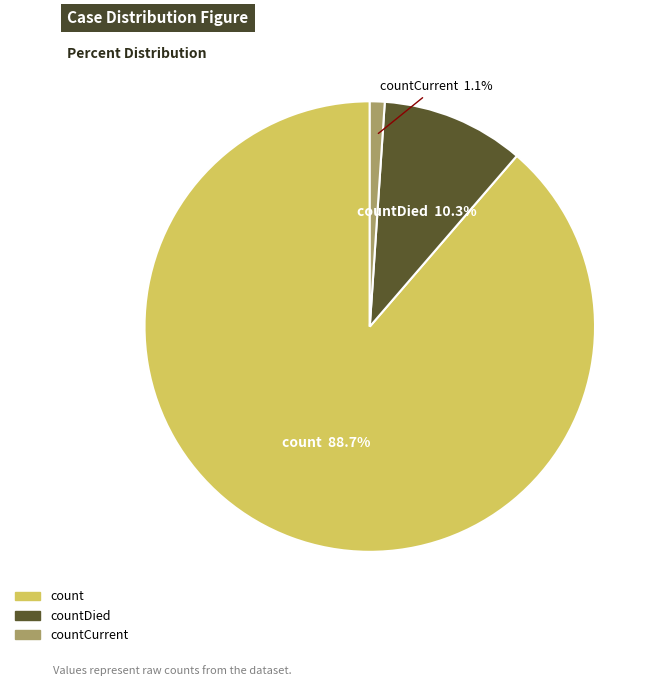

Is there any slice that represents more than half of the pie?

Yes